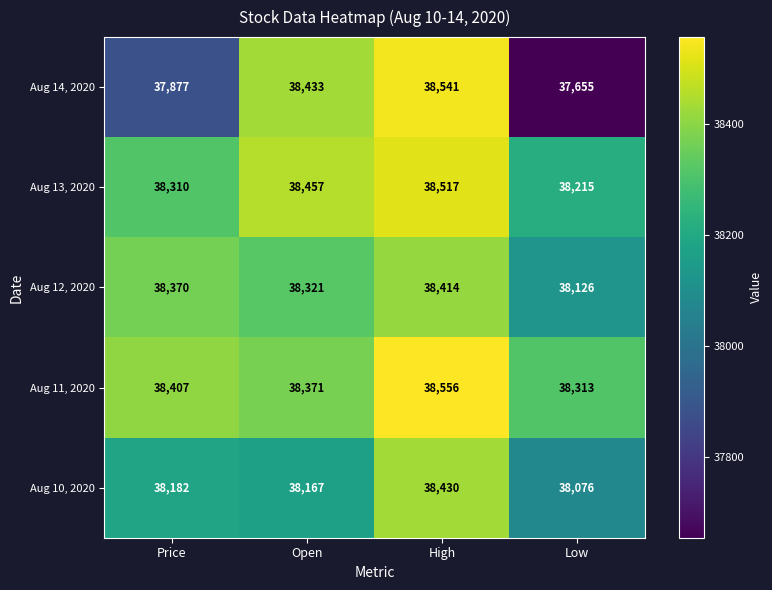

What is the difference between the second highest and second lowest values in the Aug 10, 2020 series?

15